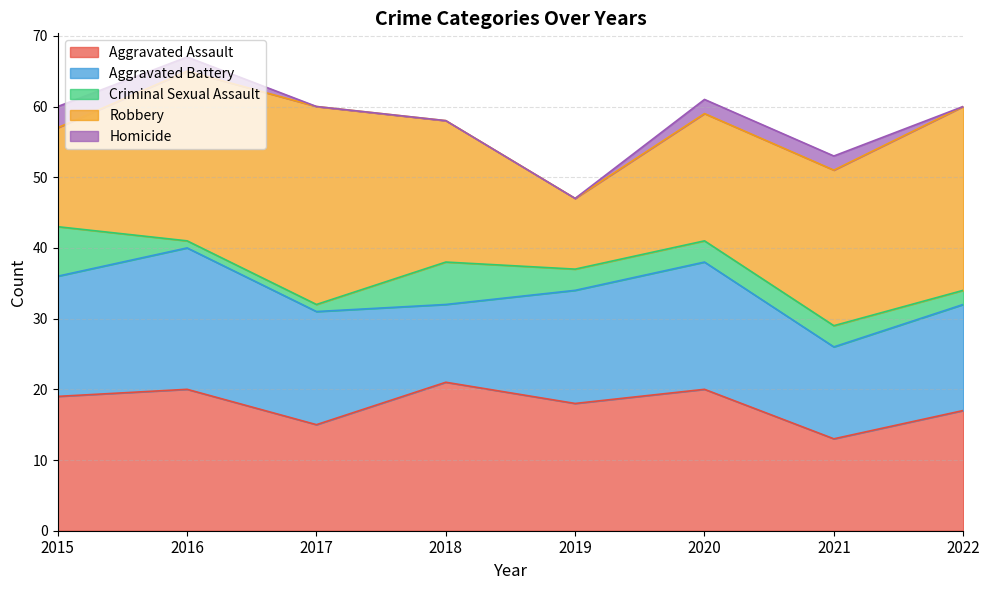

At which label does Aggravated Assault reach its peak?

2018